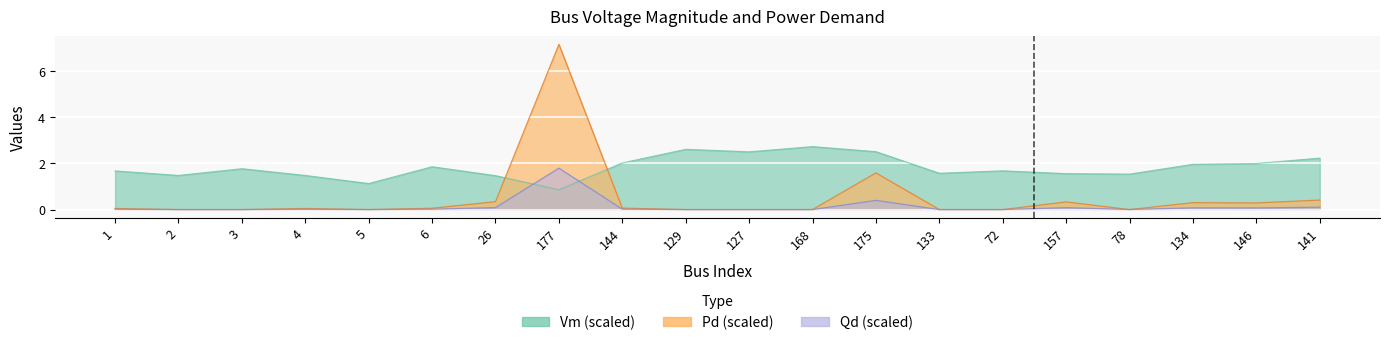

True or false: Qd has a value of 0.0 at 4.

False